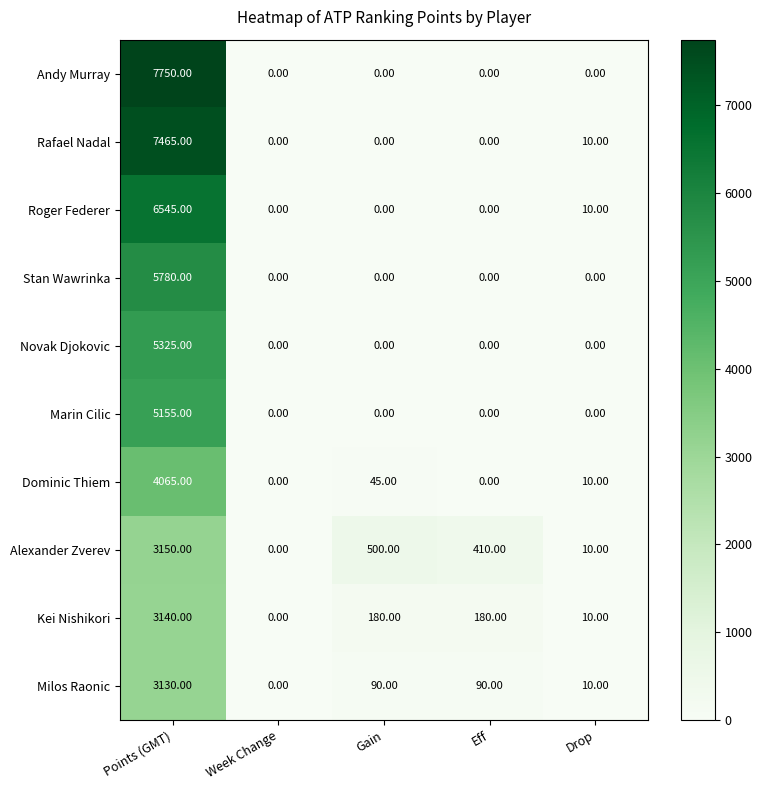

Which series has the largest range (max minus min)?

Andy Murray